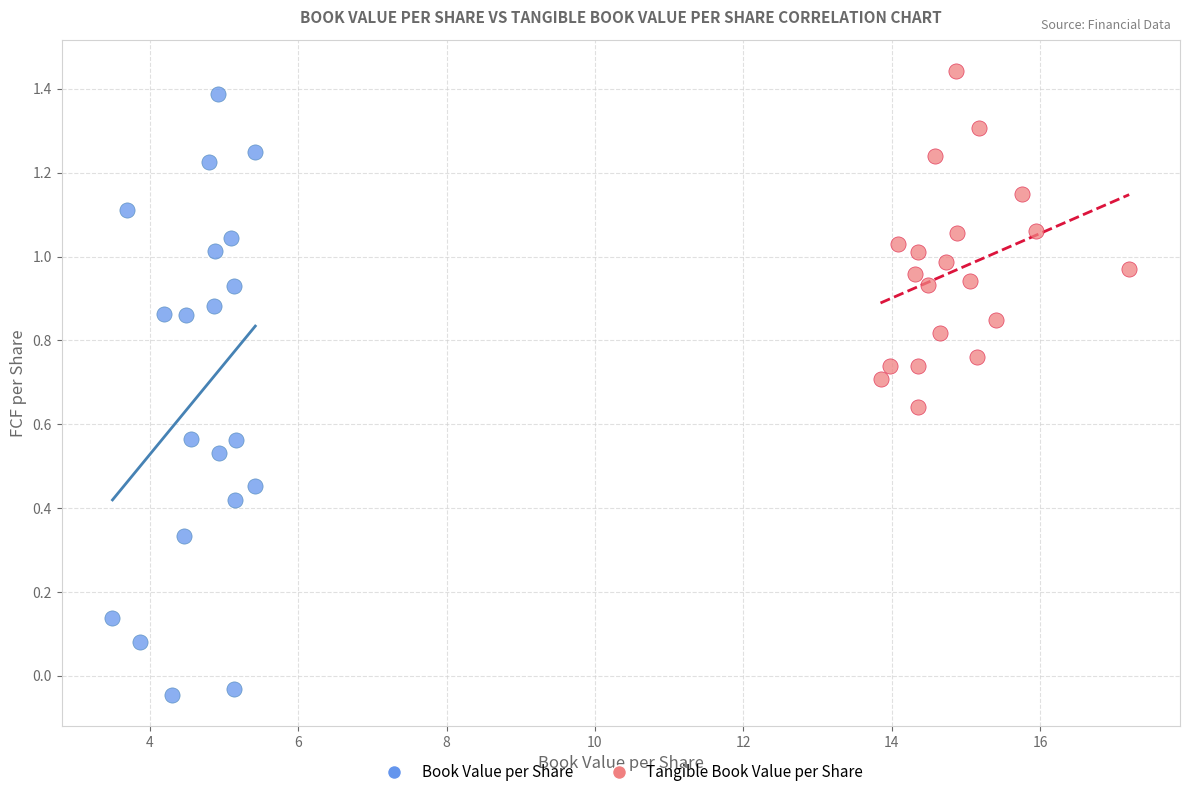

Which series has the largest Y range (max minus min)?

Book Value per Share